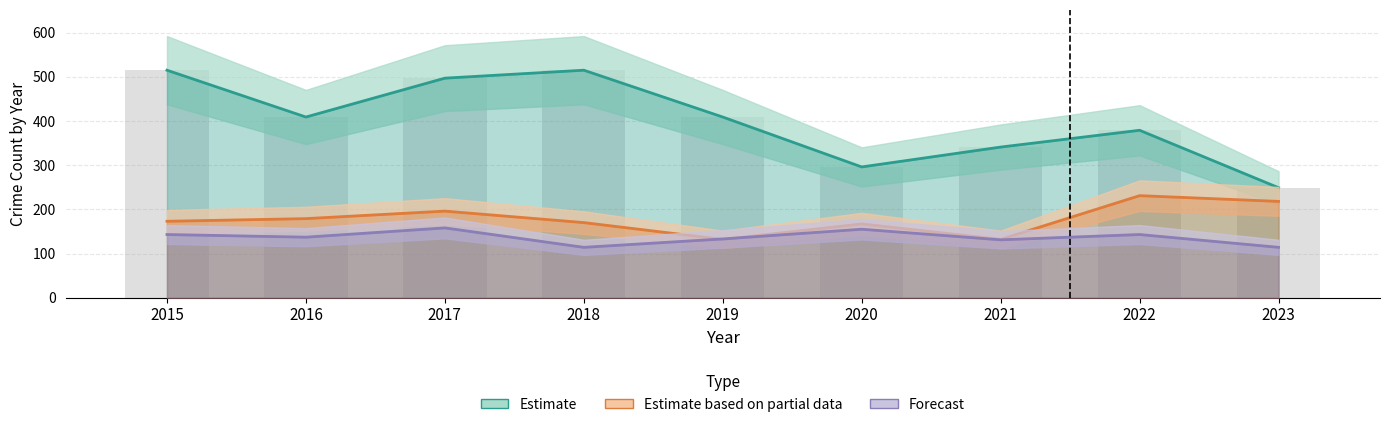

At which label does Estimate reach its peak?

2015